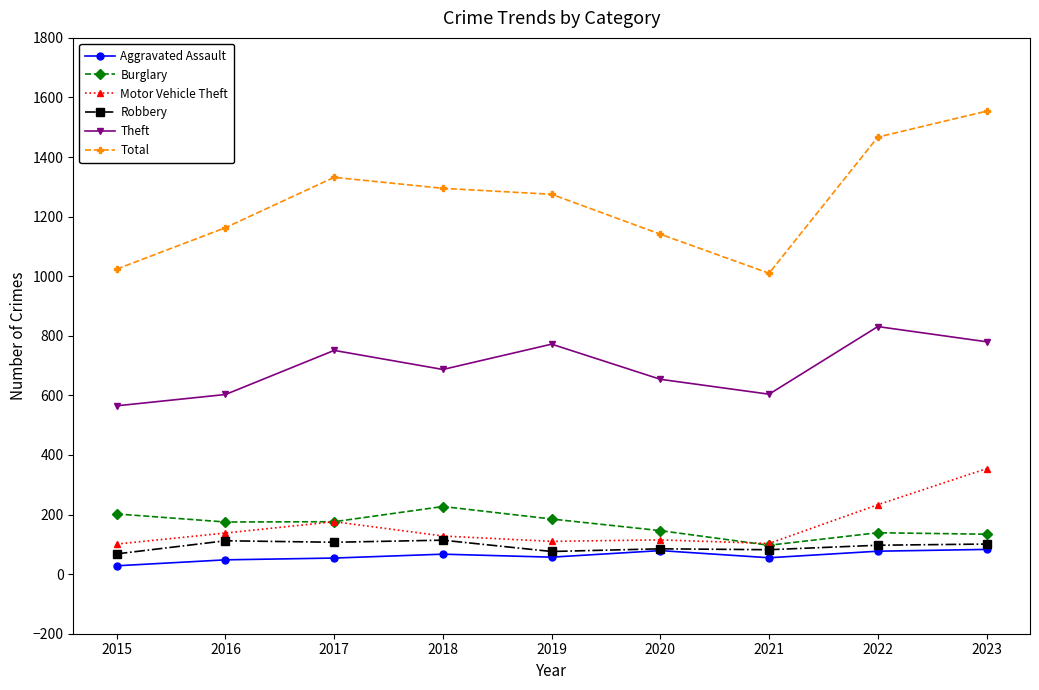

What is the total value across all series at 2020?

2220